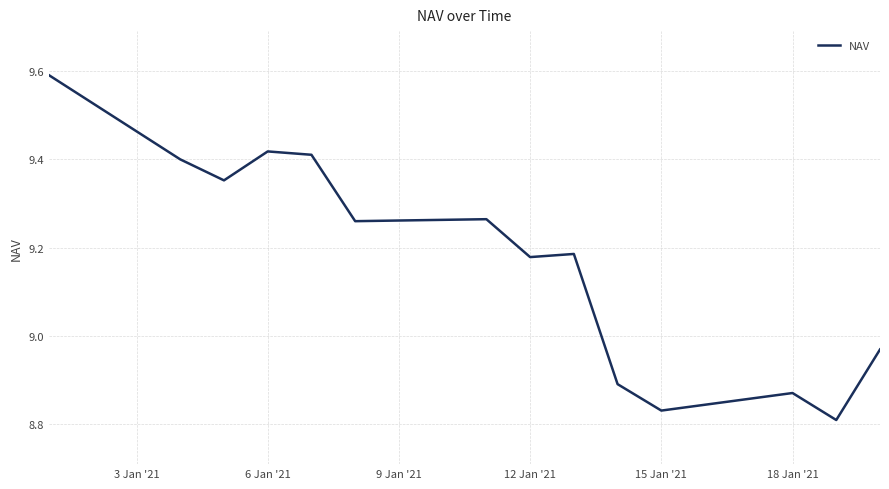

What is the greatest value displayed?

9.6